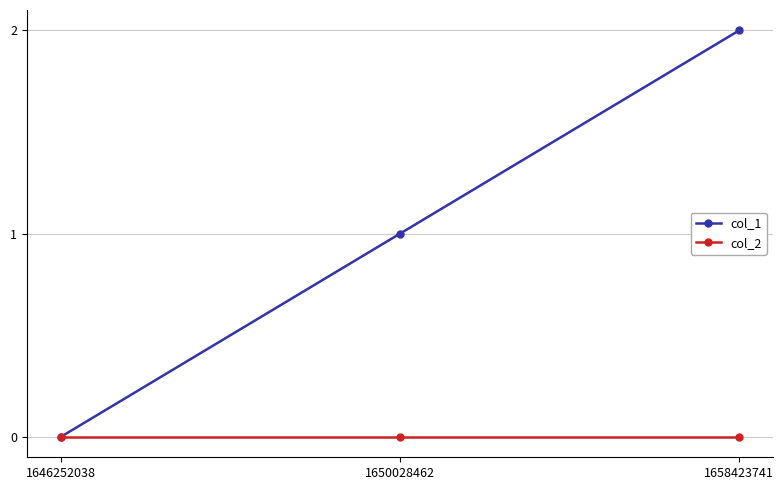

Which label corresponds to the largest value in the chart?

1658423741